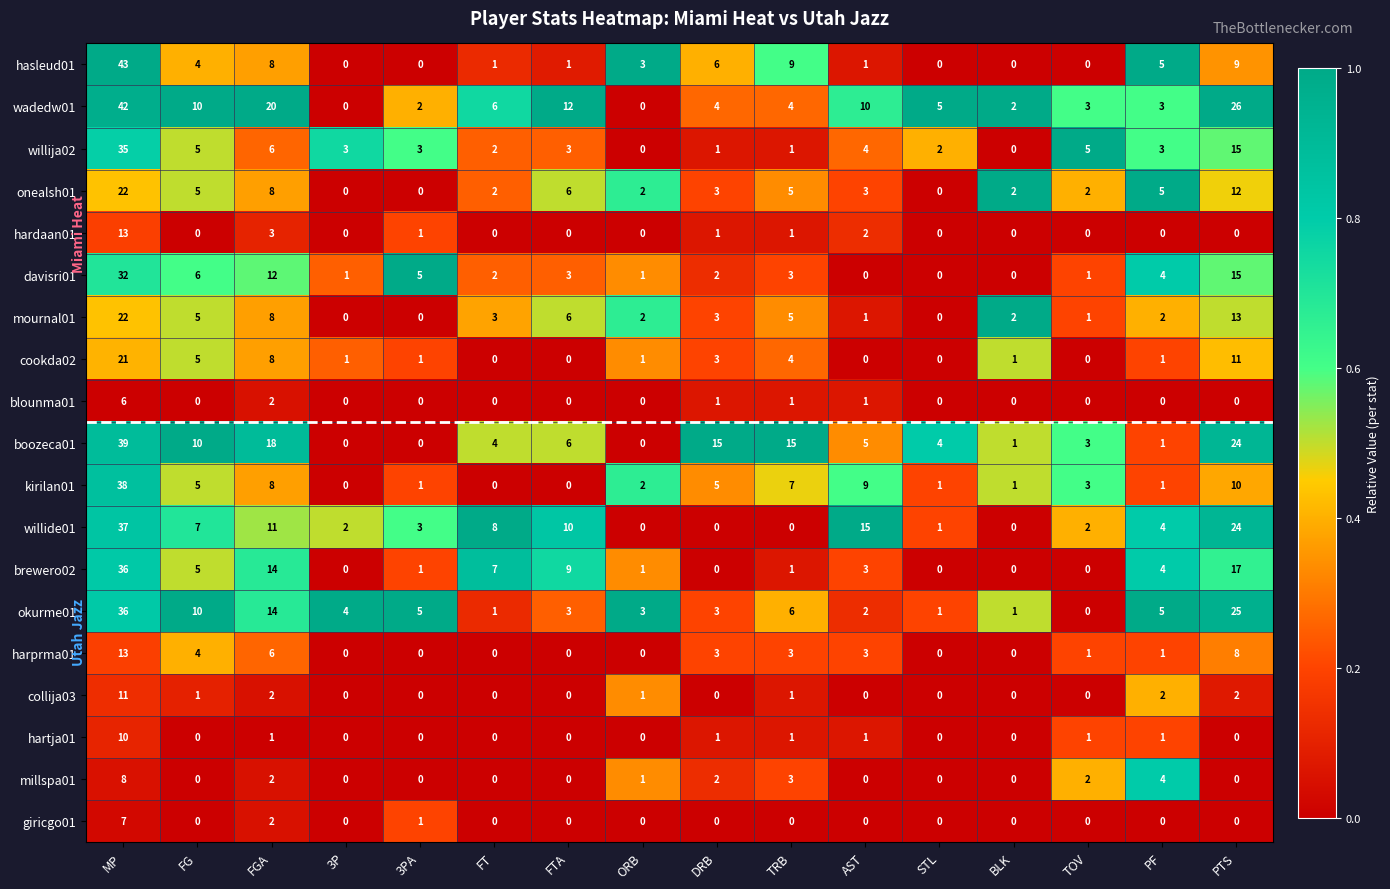

Between TRB and STL, which series saw the biggest shift?

boozeca01